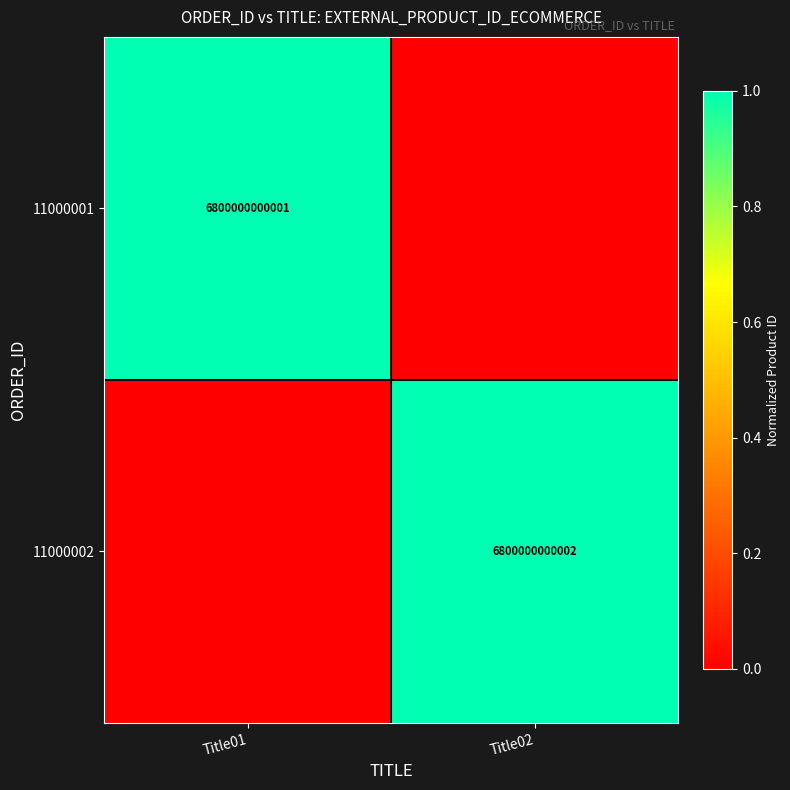

Is the value of 11000002 at Title02 greater than the value of 11000001 at Title01?

Yes